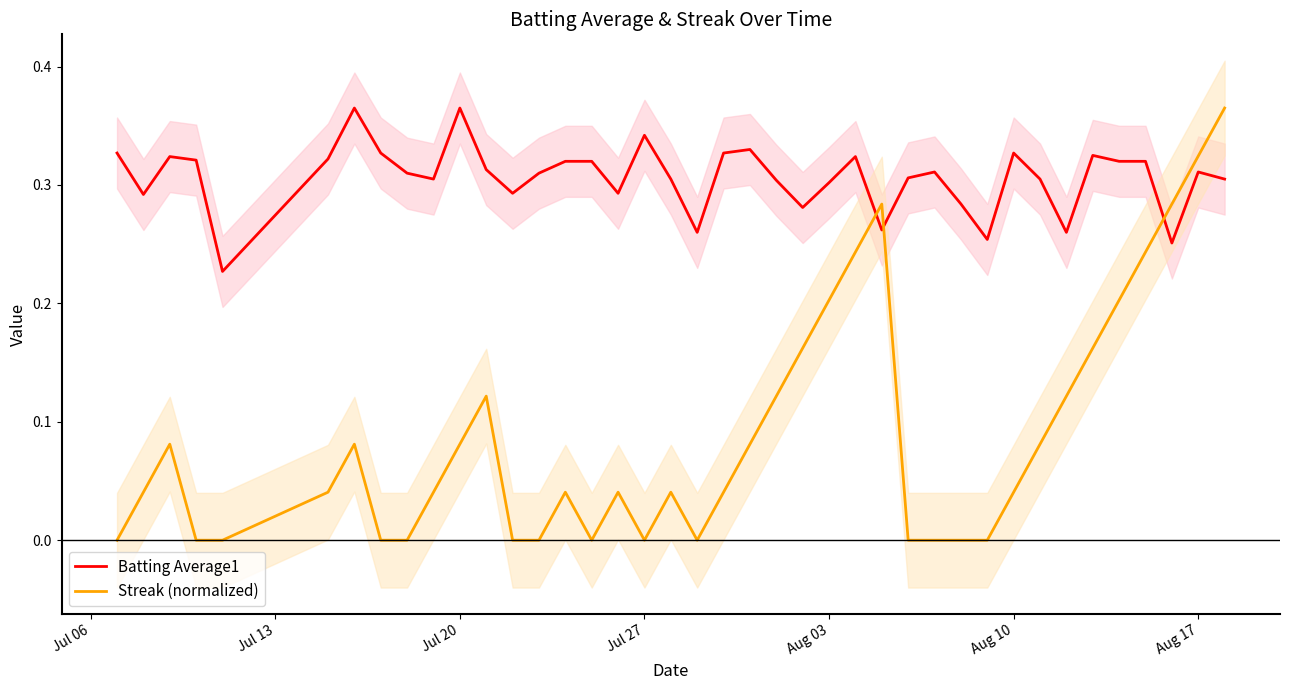

The Batting Average1 series shows 0.2 at Jul 20. True or false?

False